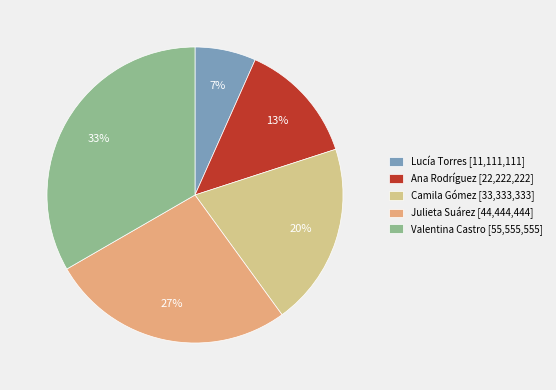

To the nearest percent, what is the combined percentage of Valentina Castro and Camila Gómez?

53%